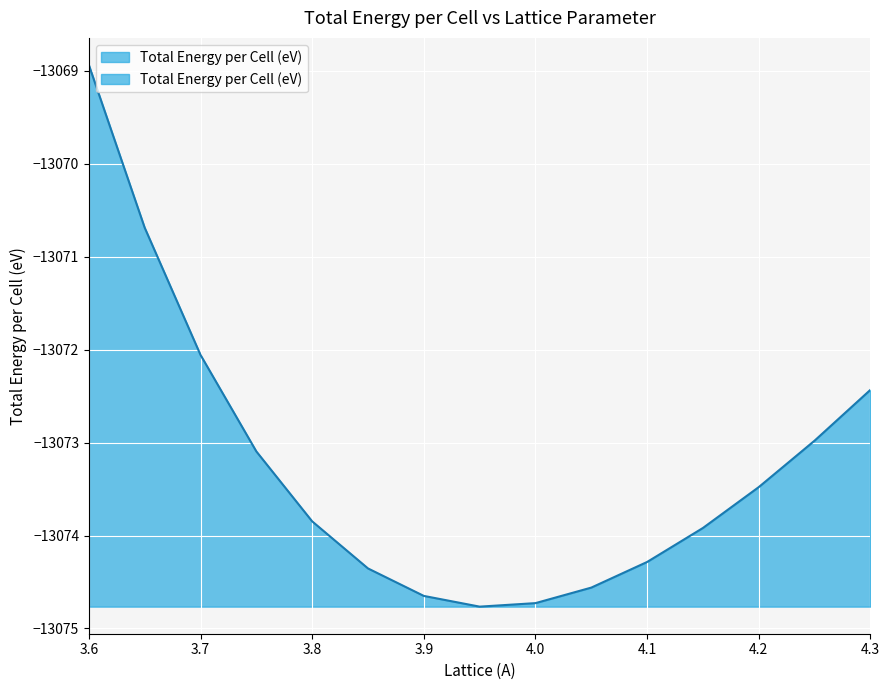

Is it true that the value at 4.15 is -13073.9?

True